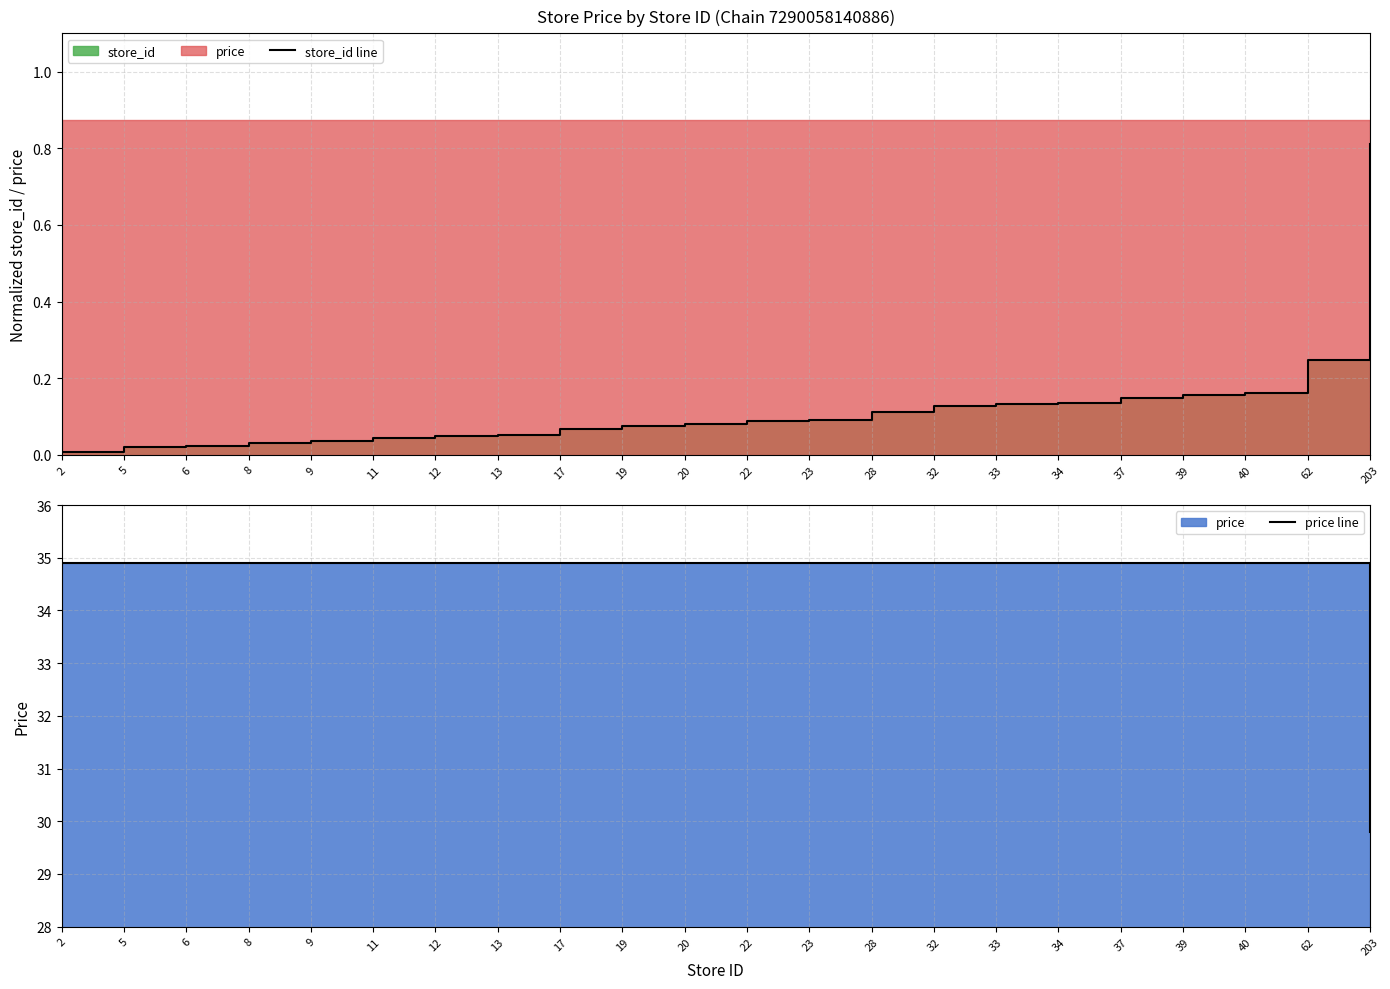

How many data points in price line are above 34?

21